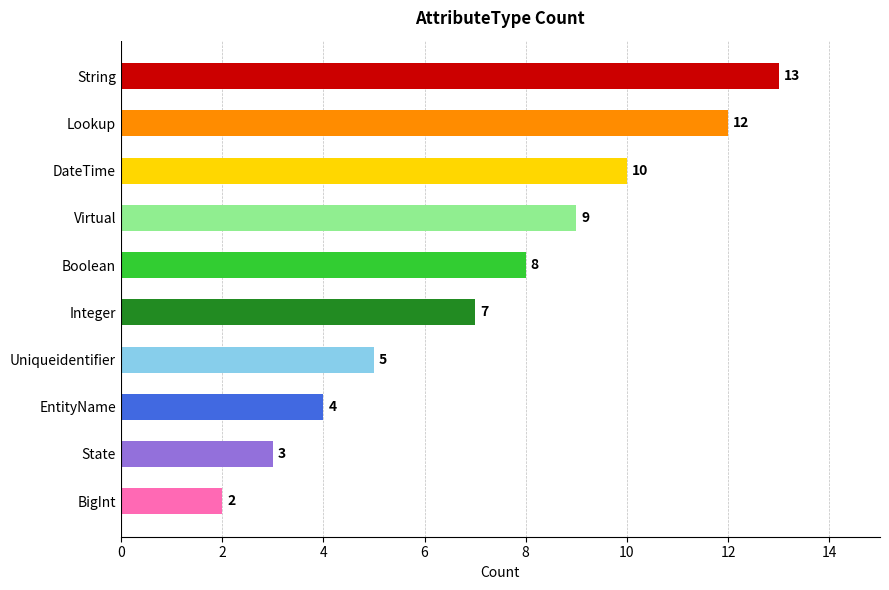

Reading top to bottom, what are all the values shown in this chart?

String=13	Lookup=12	DateTime=10	Virtual=9	Boolean=8	Integer=7	Uniqueidentifier=5	EntityName=4	State=3	BigInt=2